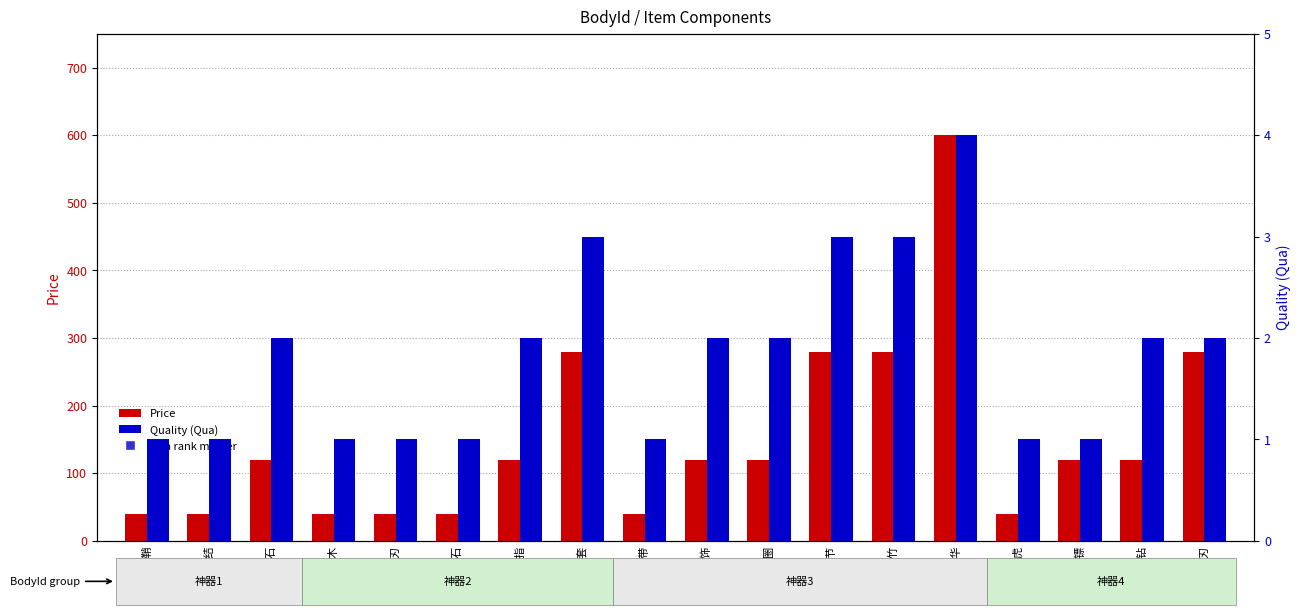

Which series reaches the maximum Y coordinate?

Price